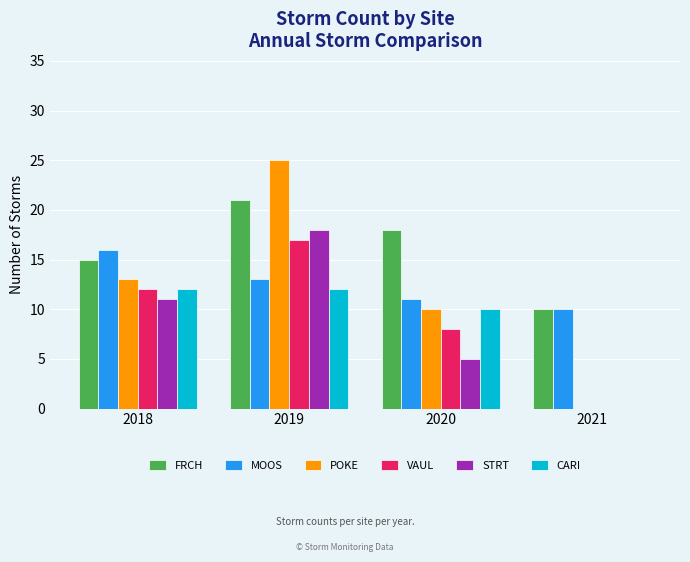

Where is MOOS nearest to the value 13?

2019